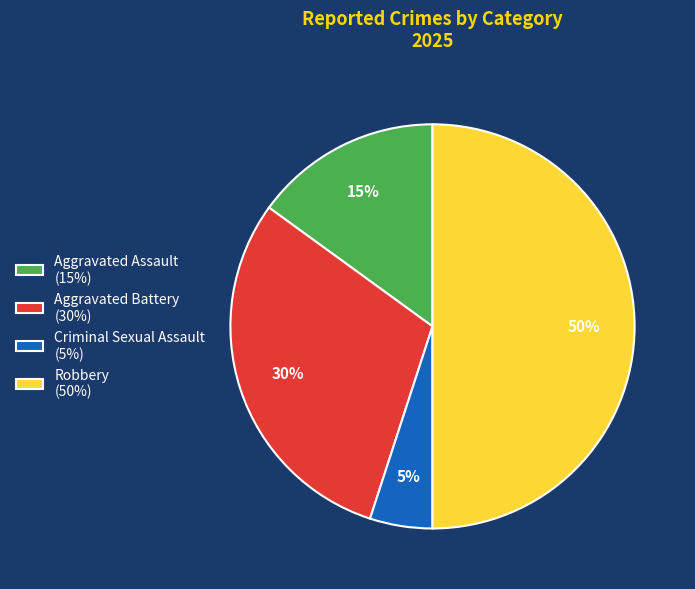

Is it true that Aggravated Battery is 38% of the pie?

False